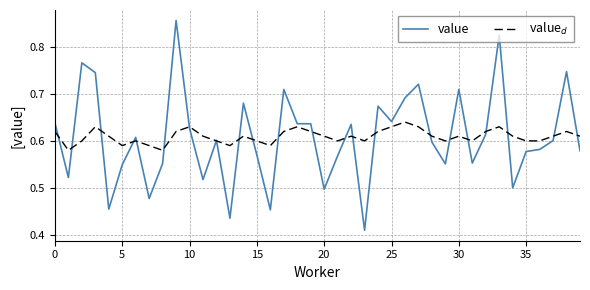

Which series has the widest spread of values?

value